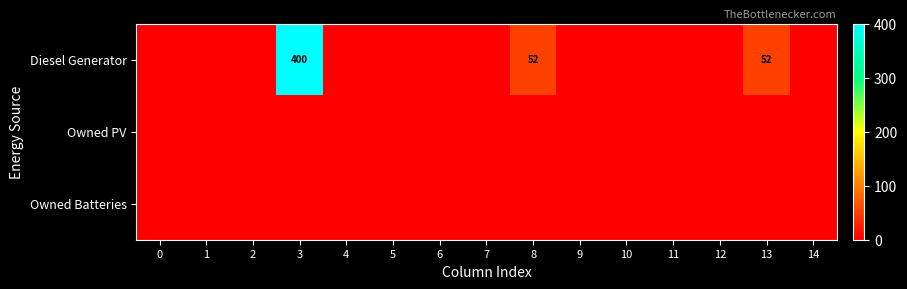

The value of Diesel Generator at 4 is 0. True or false?

True